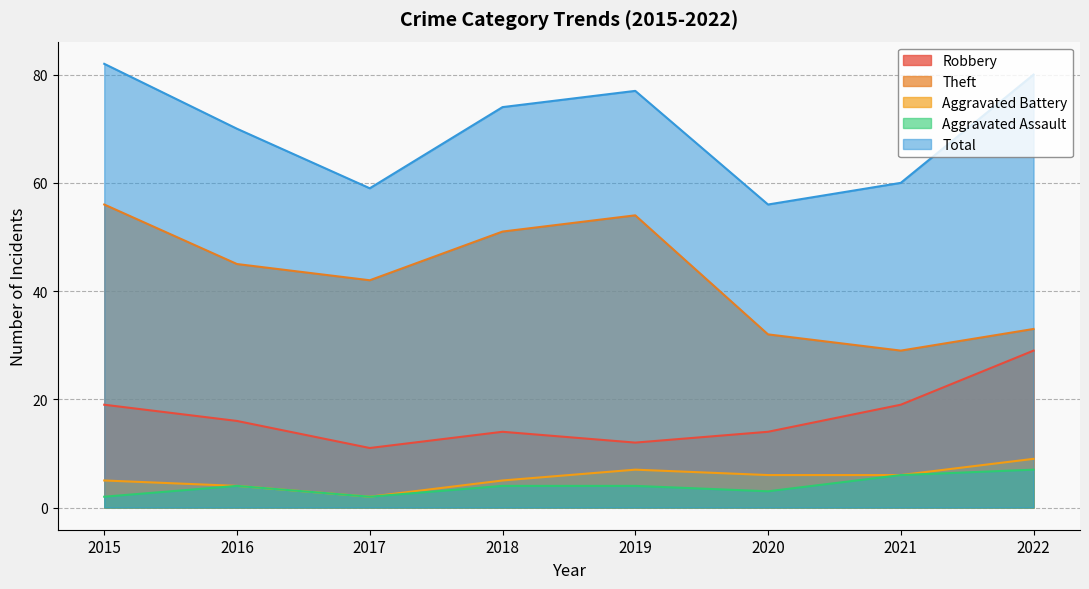

Rank the series by their maximum value, from highest to lowest.

Total, Theft, Robbery, Aggravated Battery, Aggravated Assault